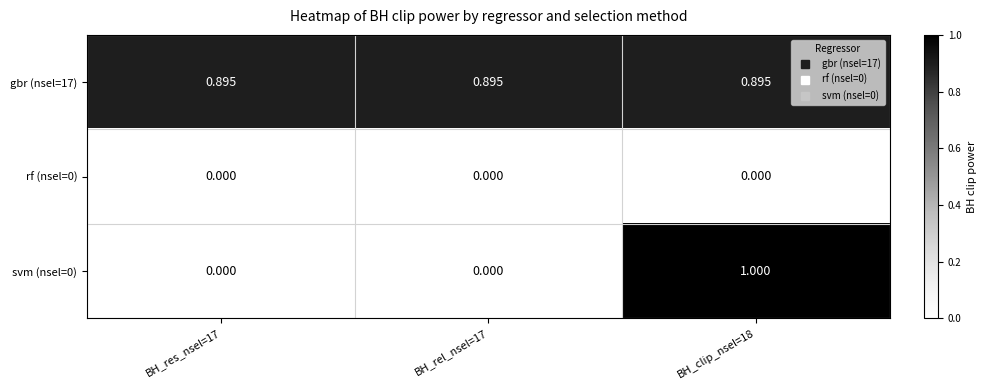

Reading right to left, extract all data points from this chart.

gbr (nsel=17): BH_clip_nsel=18=0.9	BH_rel_nsel=17=0.9	BH_res_nsel=17=0.9
rf (nsel=0): BH_clip_nsel=18=0.0	BH_rel_nsel=17=0.0	BH_res_nsel=17=0.0
svm (nsel=0): BH_clip_nsel=18=1.0	BH_rel_nsel=17=0.0	BH_res_nsel=17=0.0